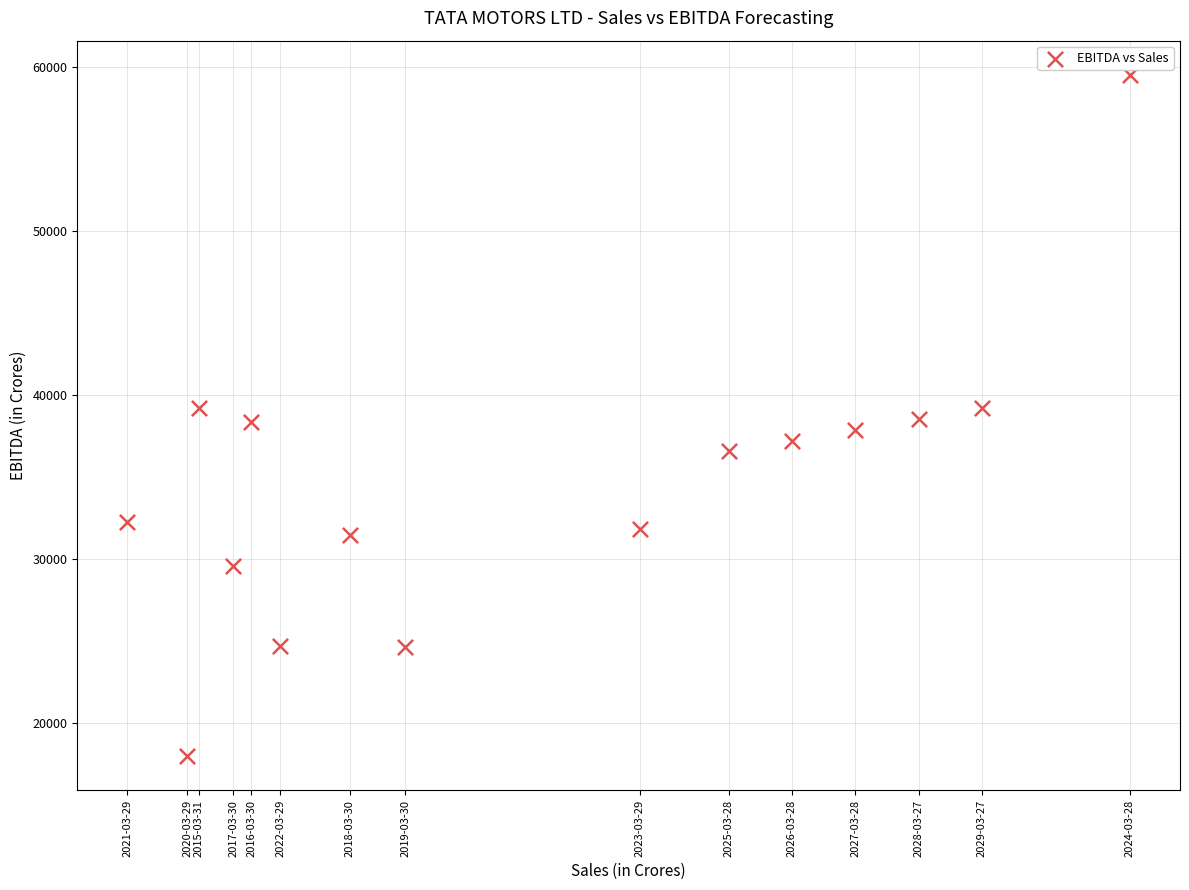

What is the range of Y values (max minus min)?

41551.3